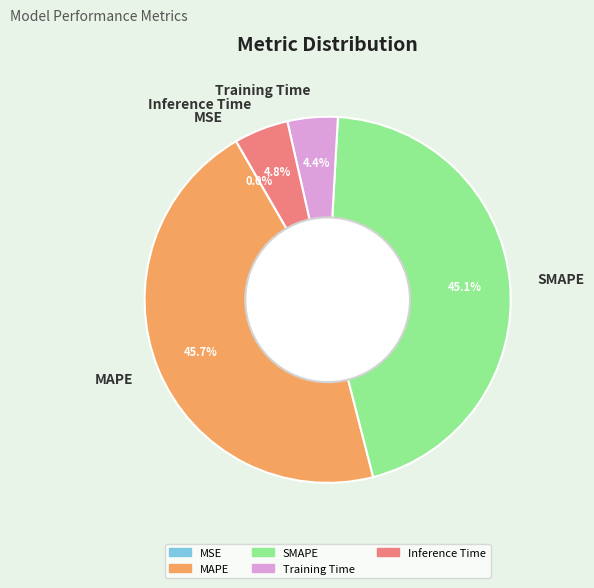

What is the largest slice in the pie chart?

MAPE